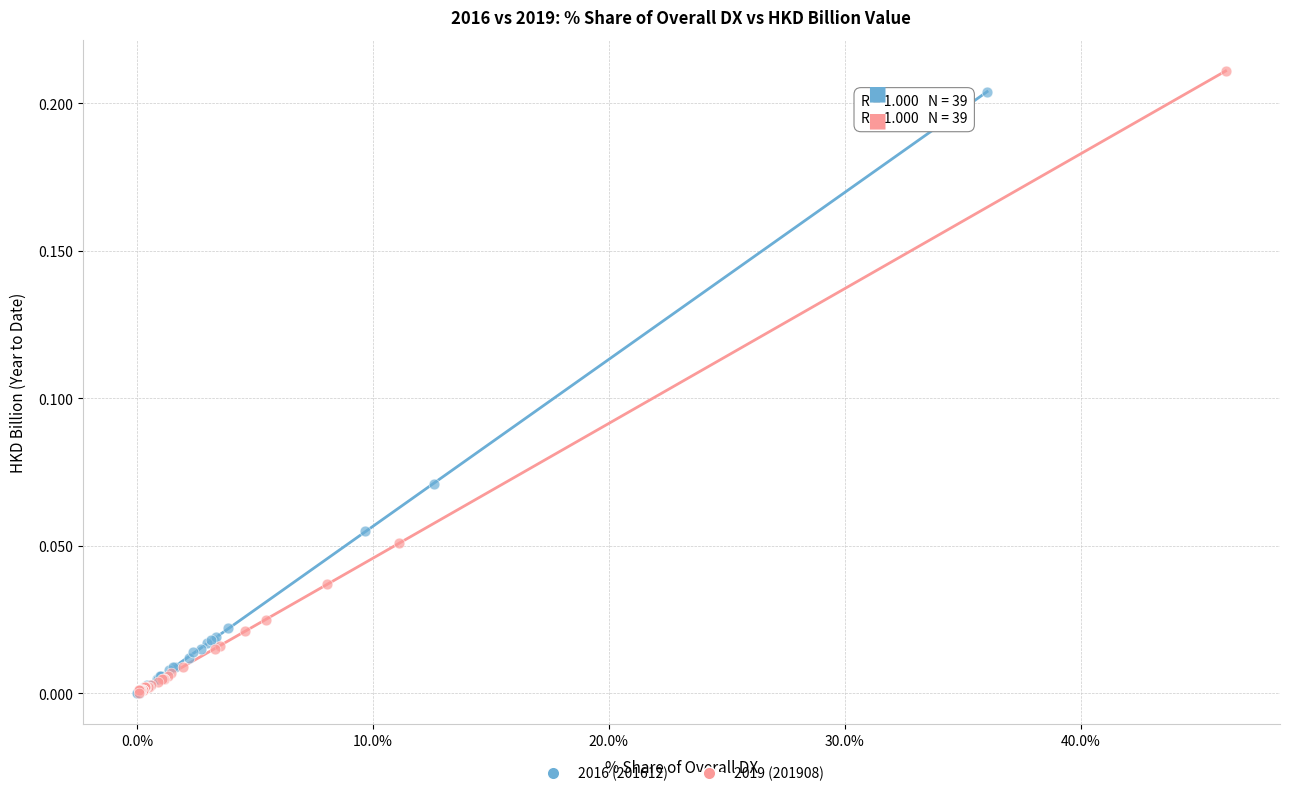

Which series has the widest spread of Y values?

2019 (201908)